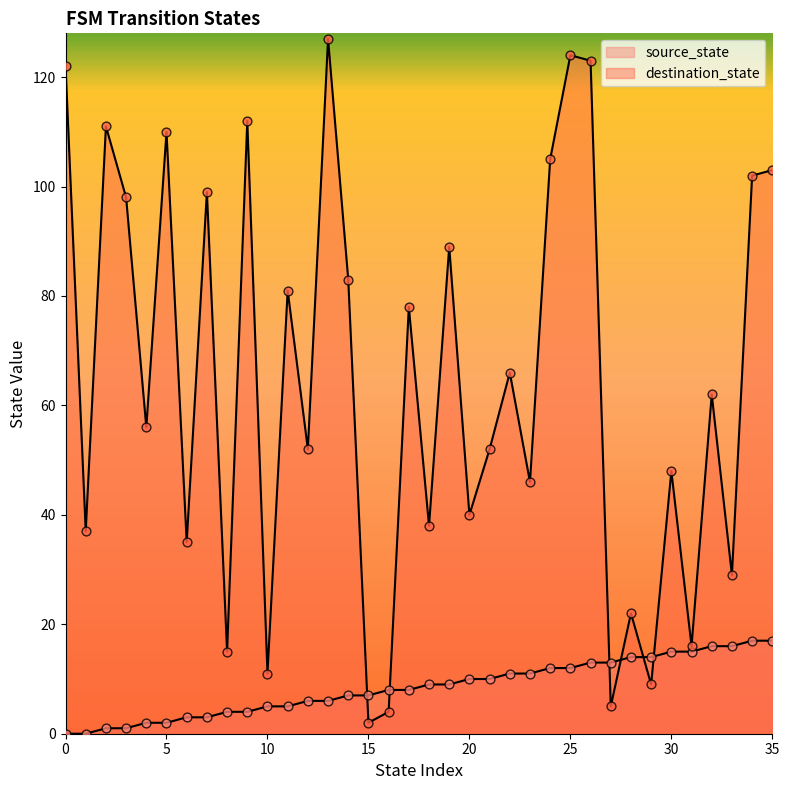

Which series reaches the minimum Y coordinate?

source_state